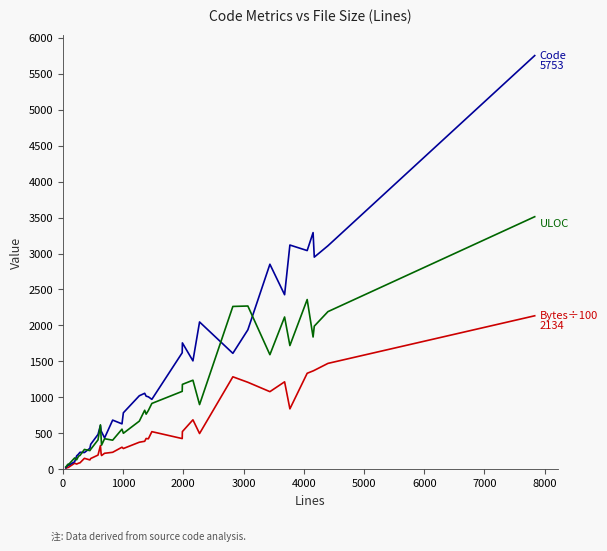

What is the minimum value shown in the chart?

14.1